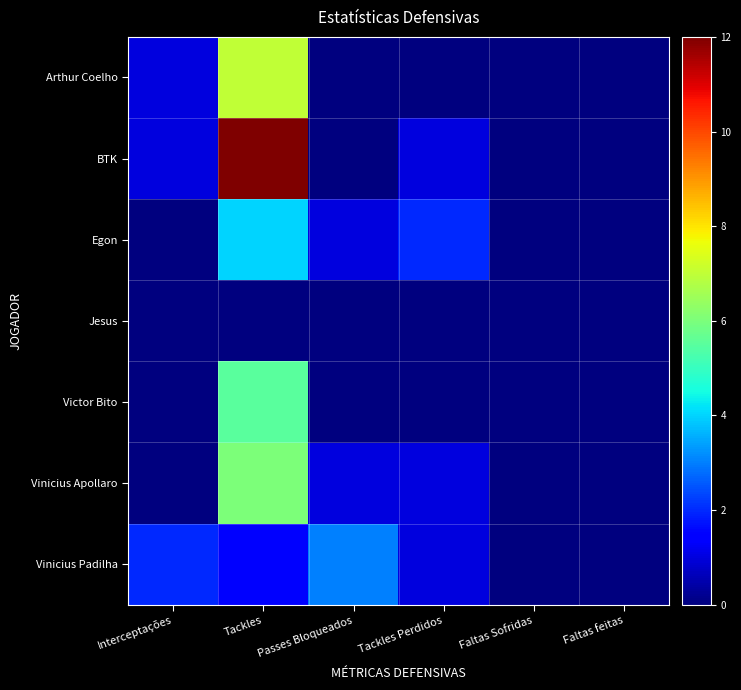

Which has a higher value, Tackles or Faltas feitas?

Tackles